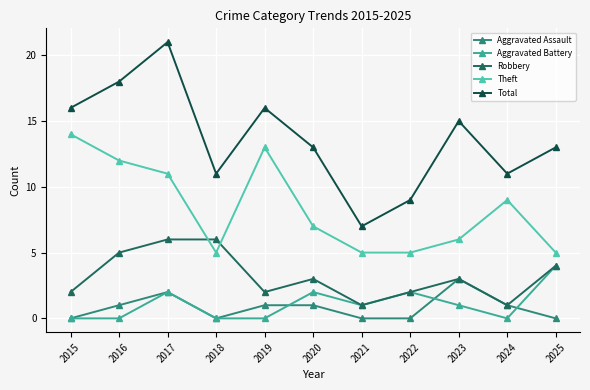

Which series changed the most between 2018 and 2025?

Aggravated Battery